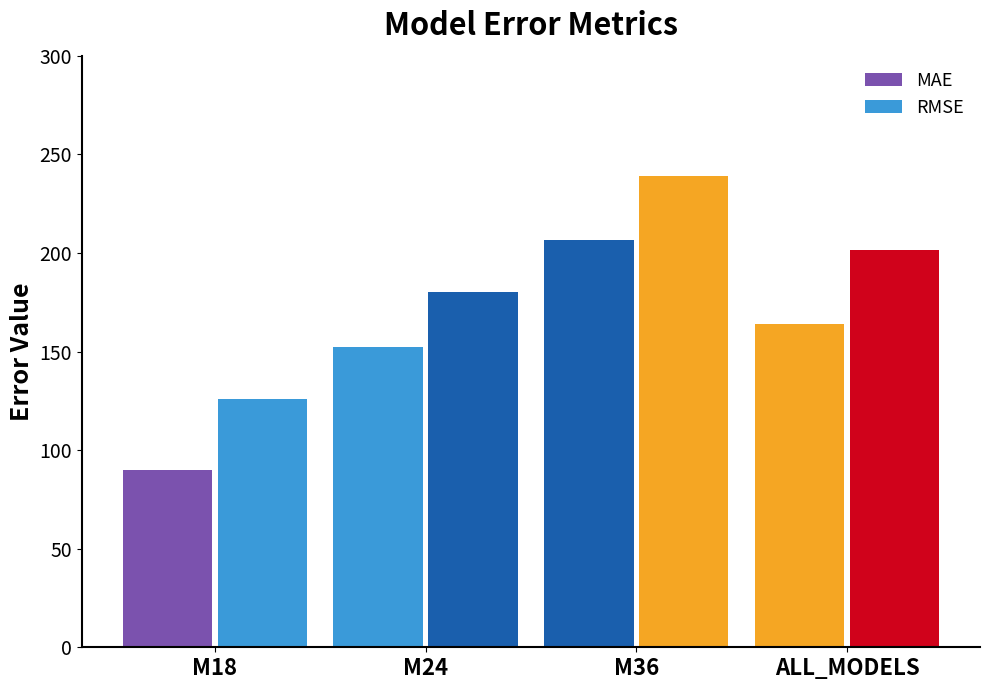

Where does the MAE series first go above 163?

M36